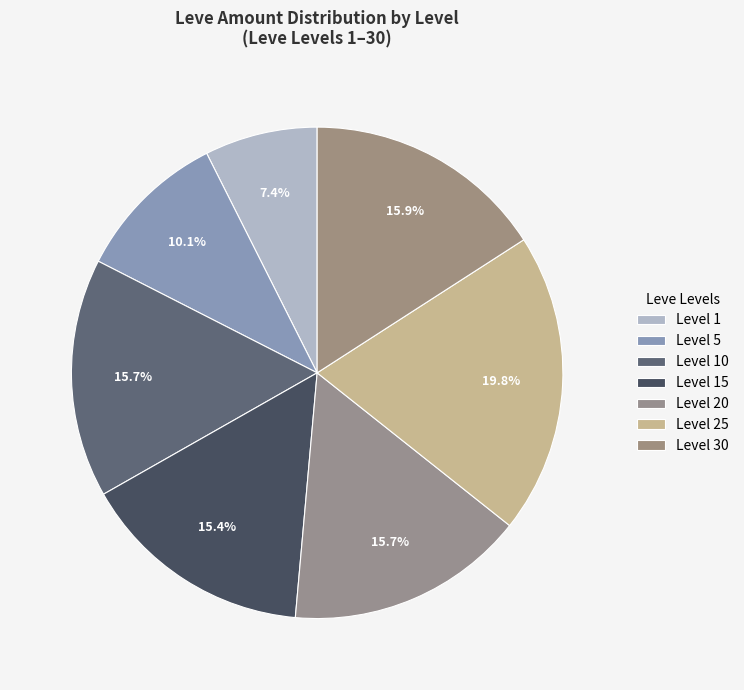

Which category has the biggest portion of the pie?

25